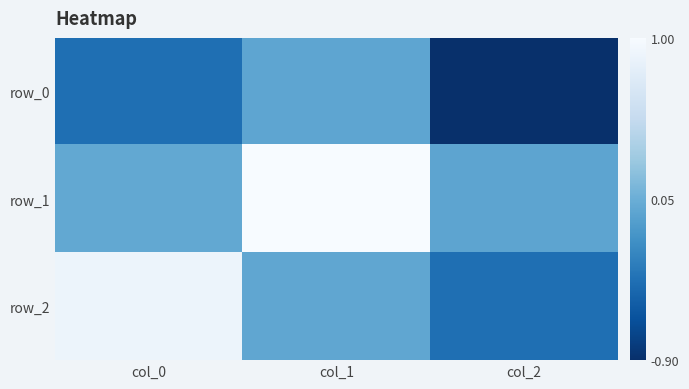

At which category is the sum across all series the highest?

col_1